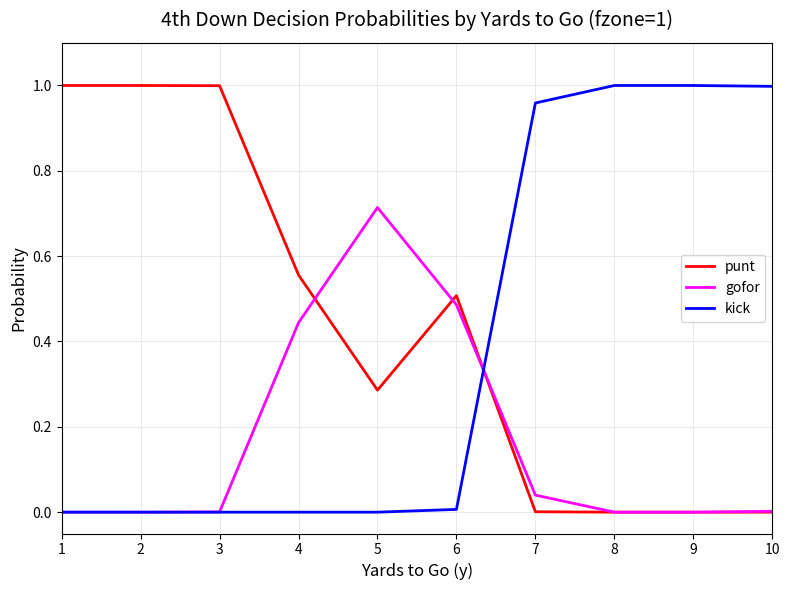

True or false: punt and kick intersect in this chart.

True